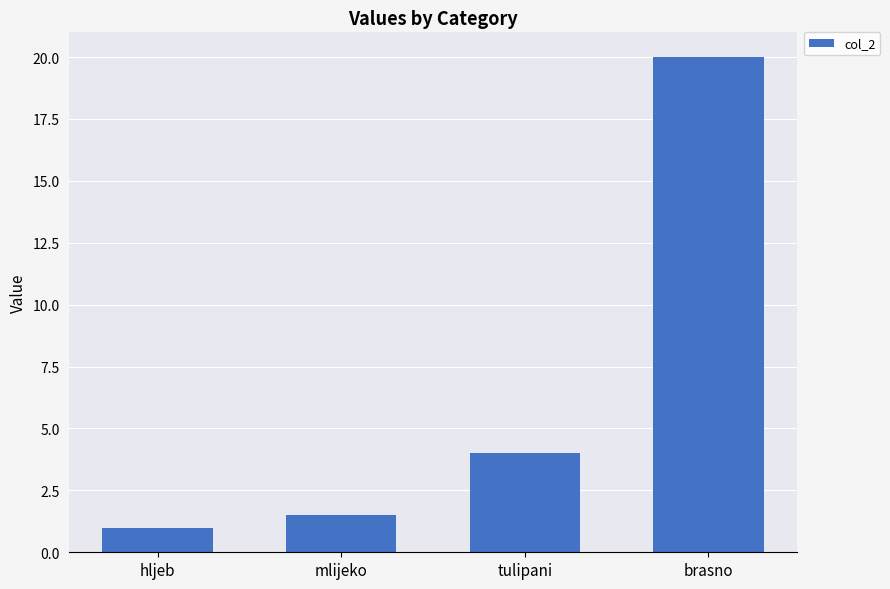

How many data points does each series have?

4